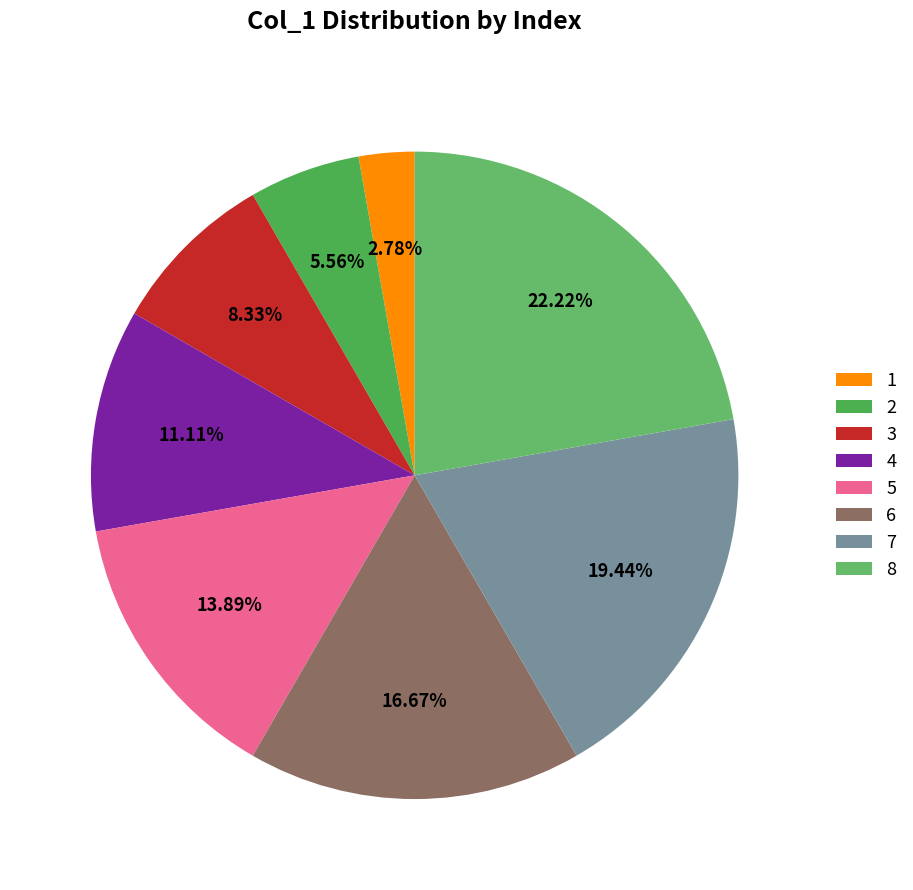

Rank the categories by value from highest to lowest.

8, 7, 6, 5, 4, 3, 2, 1